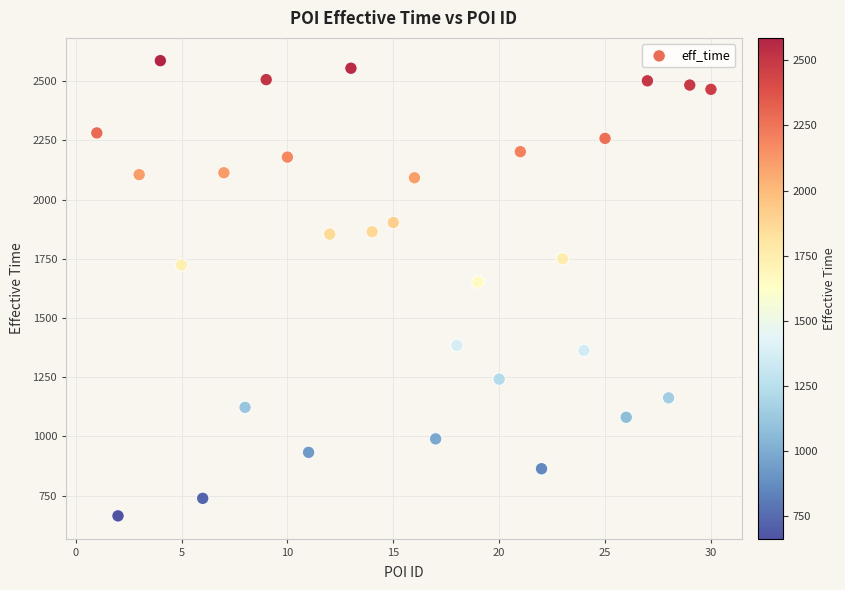

What Y value in the scatter plot is closest to 1625?

1652